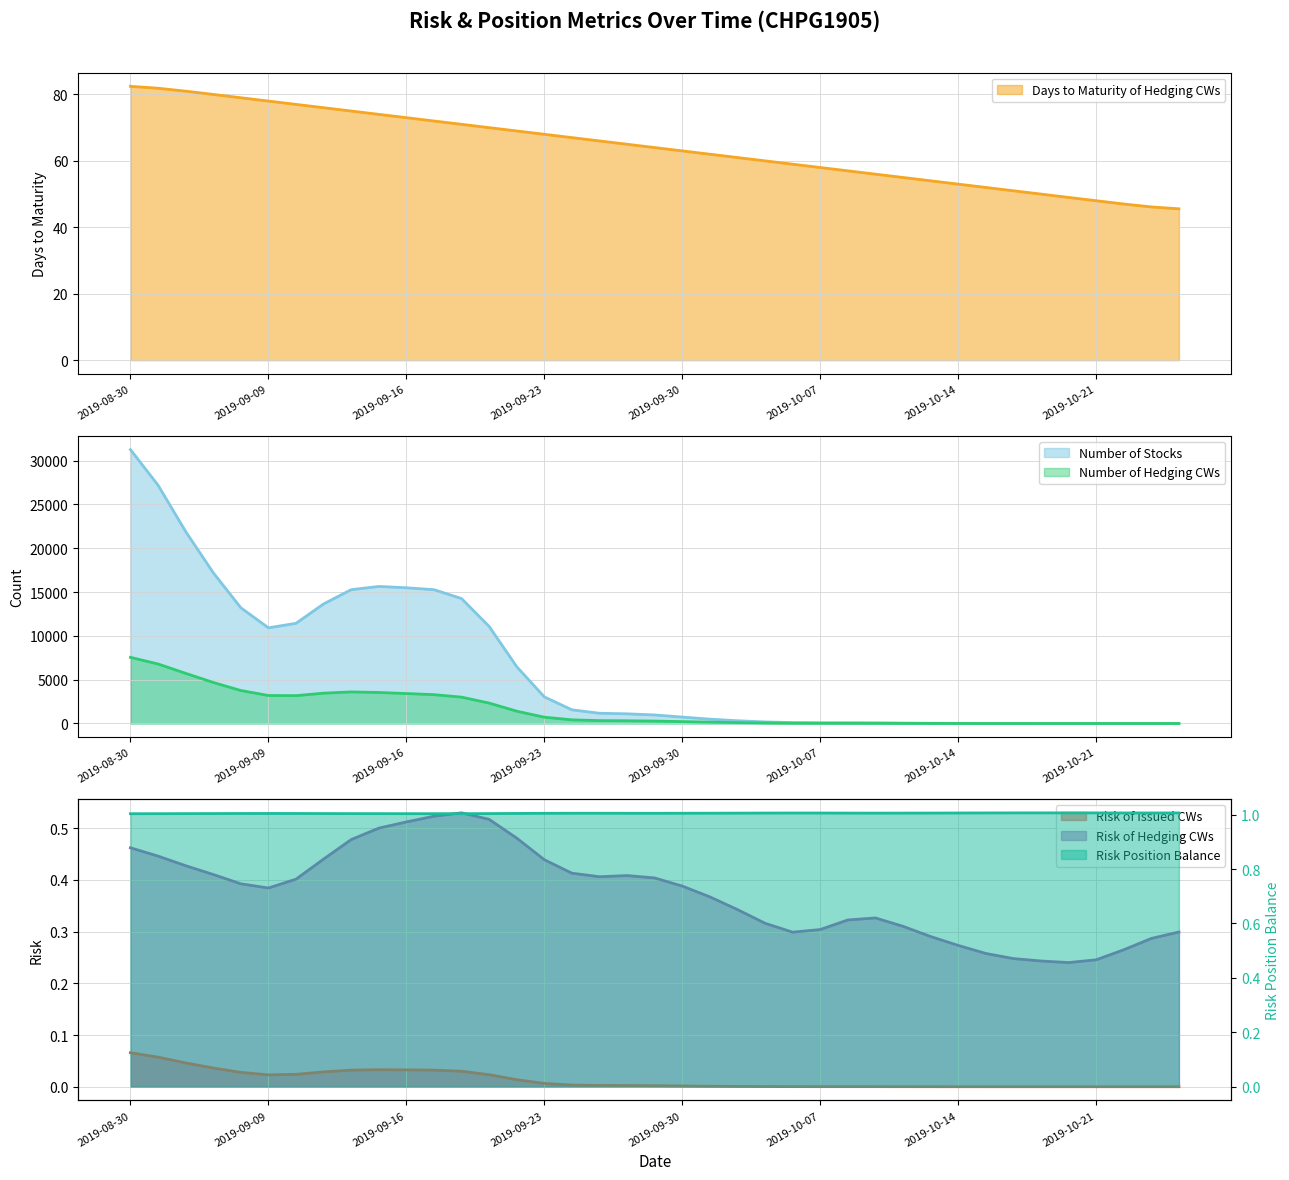

True or false: Number of Stocks has a value of 22.3 at 2019-10-11.

True